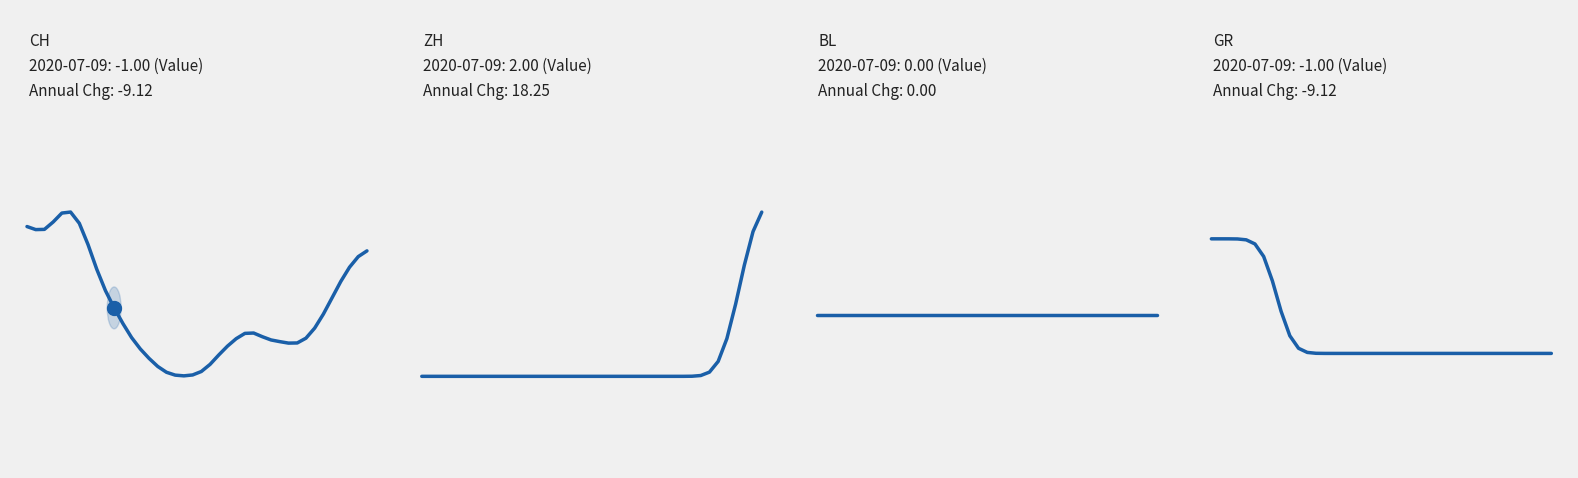

What is the maximum value shown in the chart?

1.8